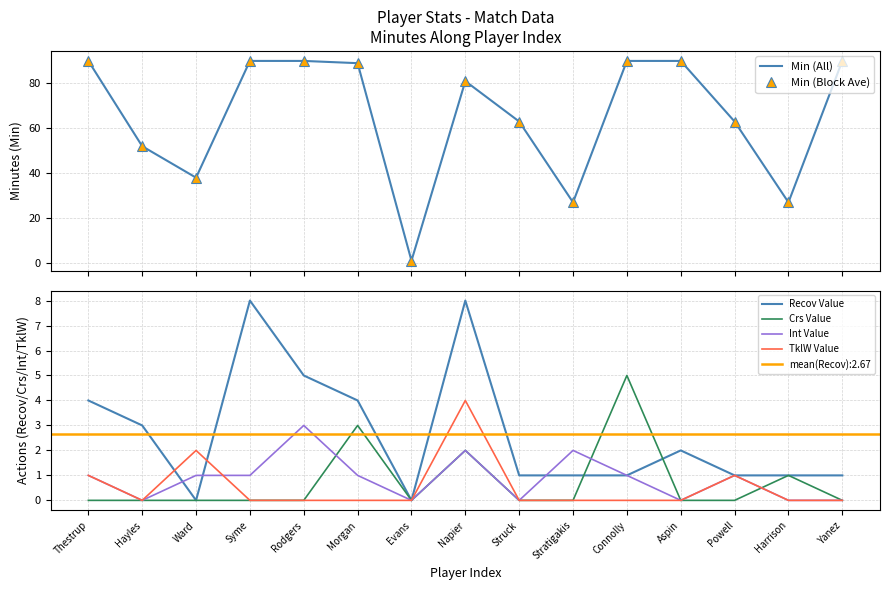

How many positive values does the Int Value series have?

9